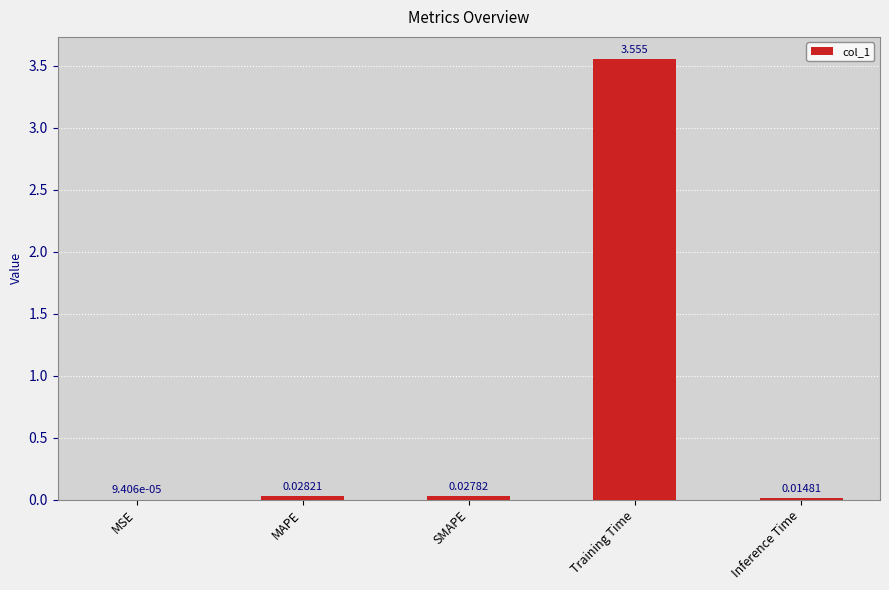

Are the bars grouped side by side (vs. stacked)?

No